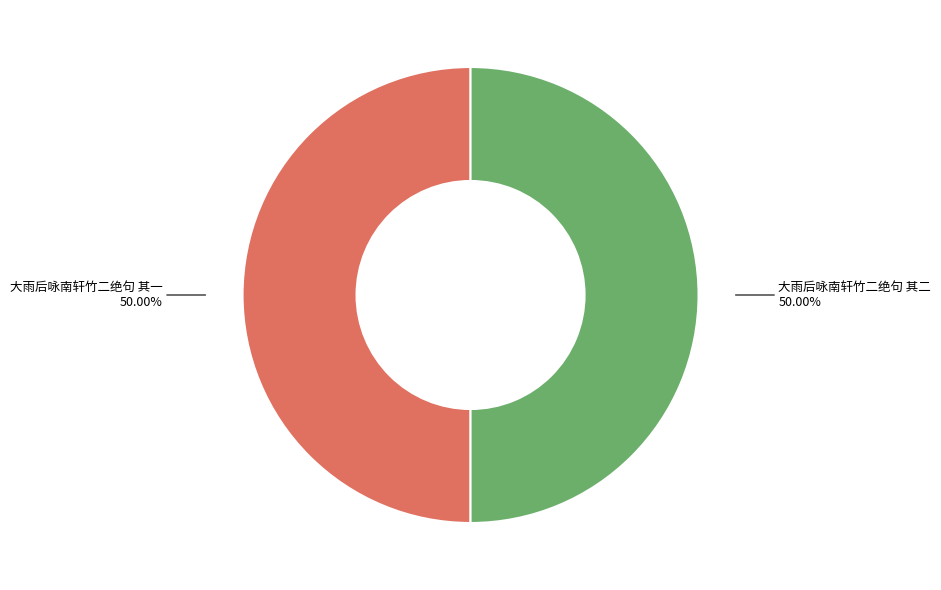

Which slice is the smallest?

大雨后咏南轩竹二绝句 其一